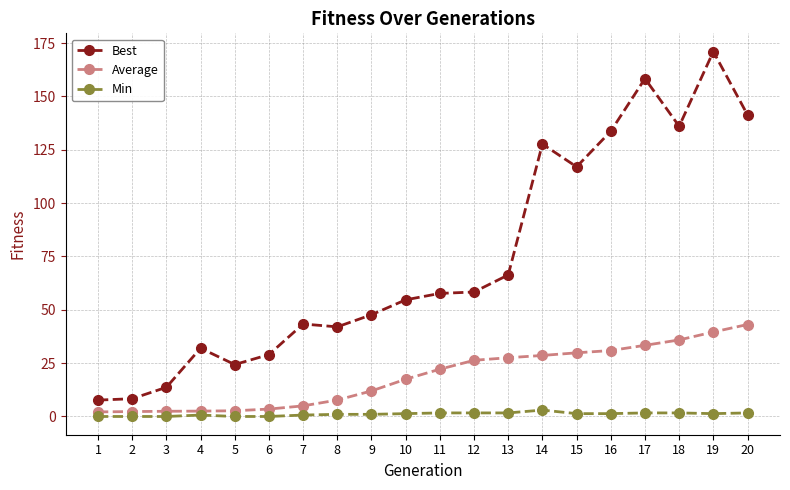

What is the difference between the highest and lowest values at 11?

56.0